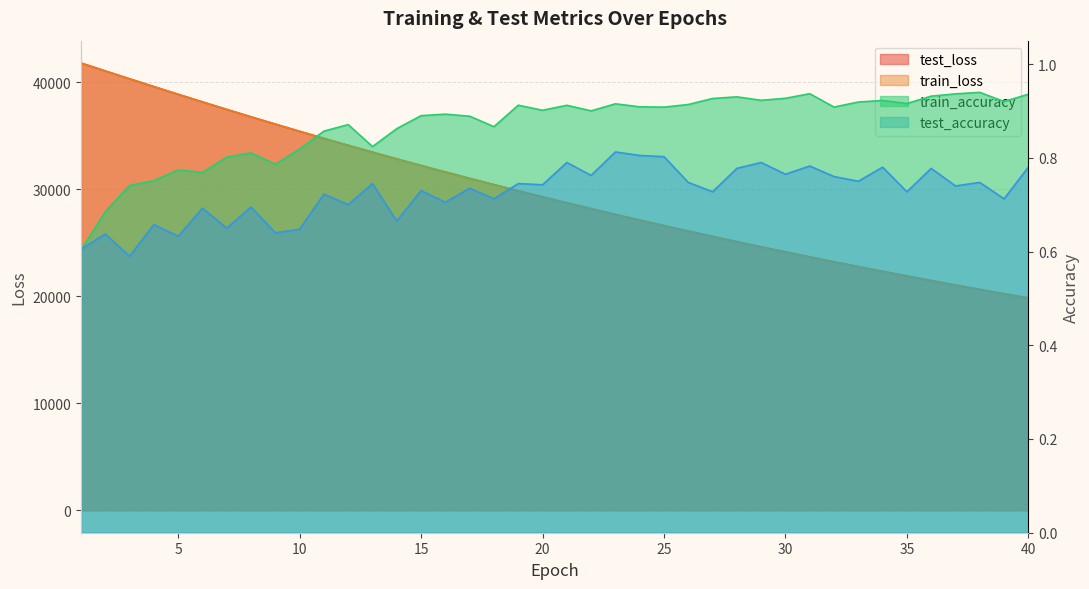

True or false: train_loss has more than 1 interior local peaks.

False